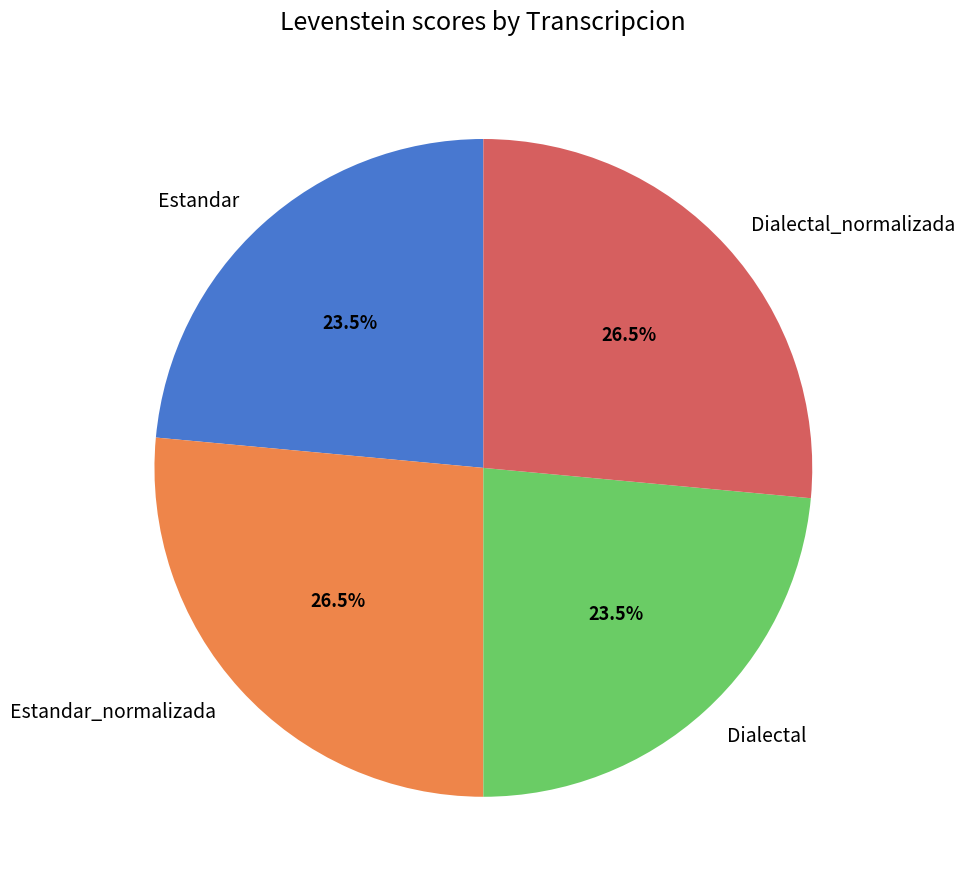

Count the number of slices in the pie.

4